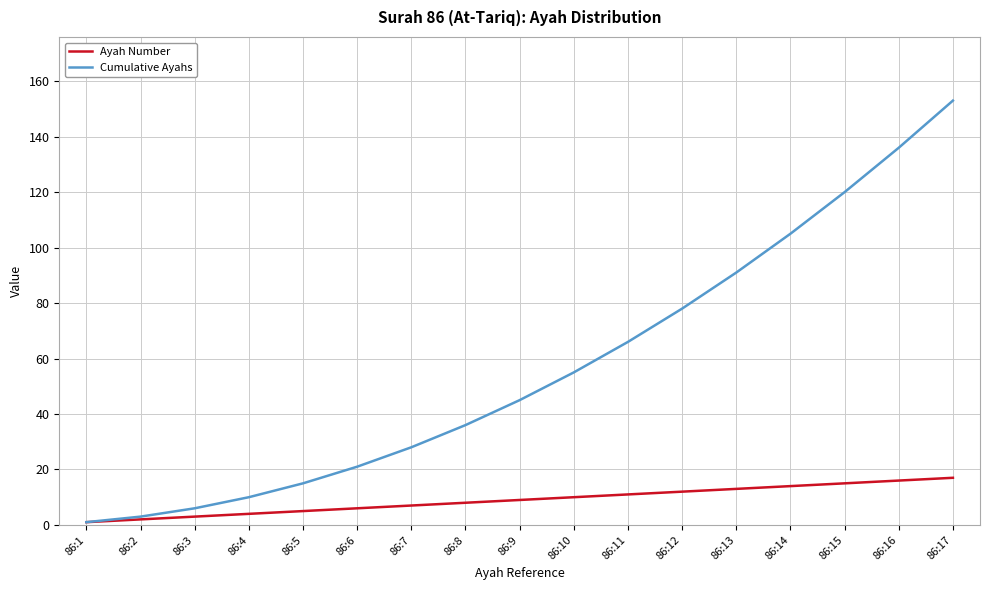

List the series in order of their peak value, lowest first.

Ayah Number, Cumulative Ayahs